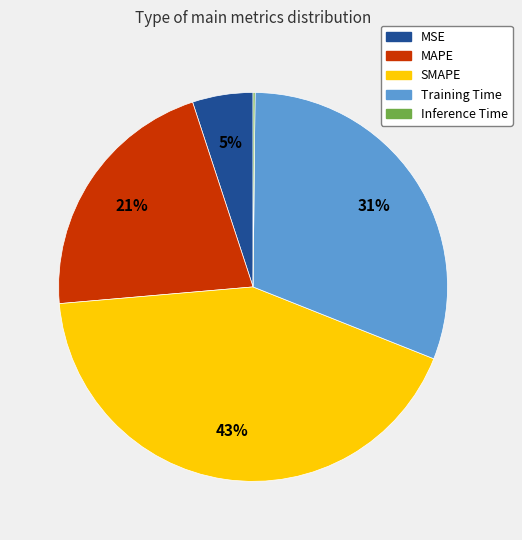

Is the sum of MAPE and SMAPE greater than half?

Yes